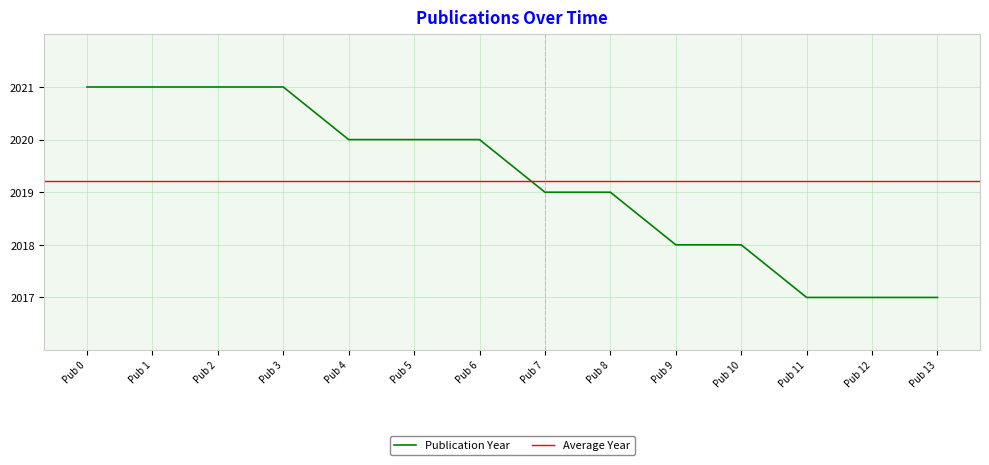

What is the highest value of the Publication Year series?

2021